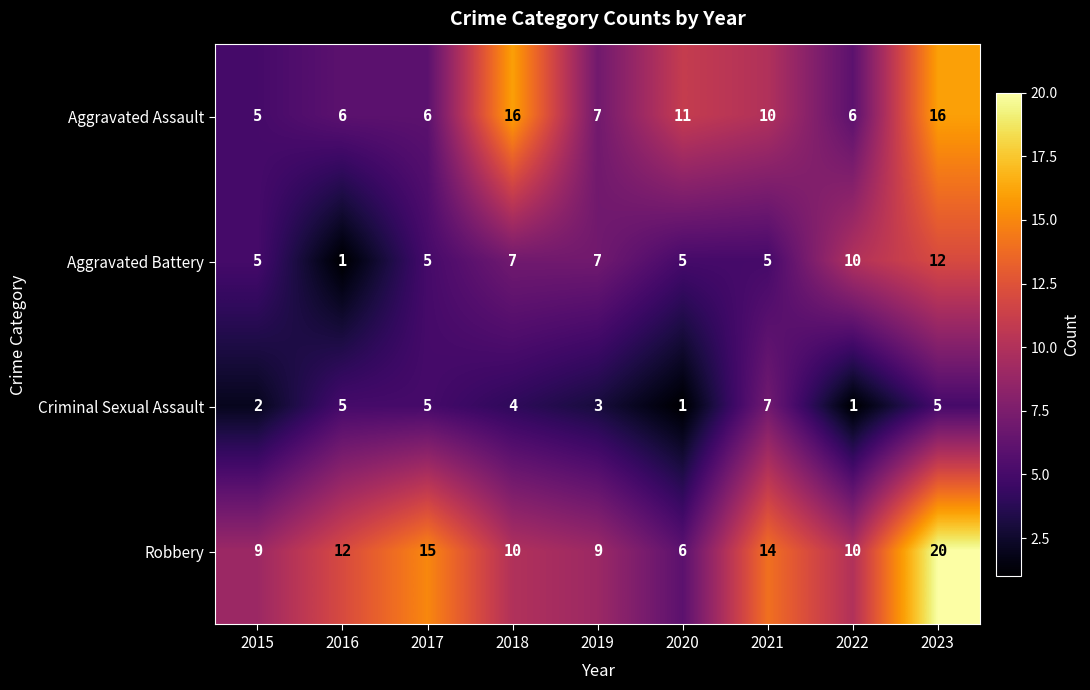

What is the sum of the Robbery values at 2016 and 2023?

32